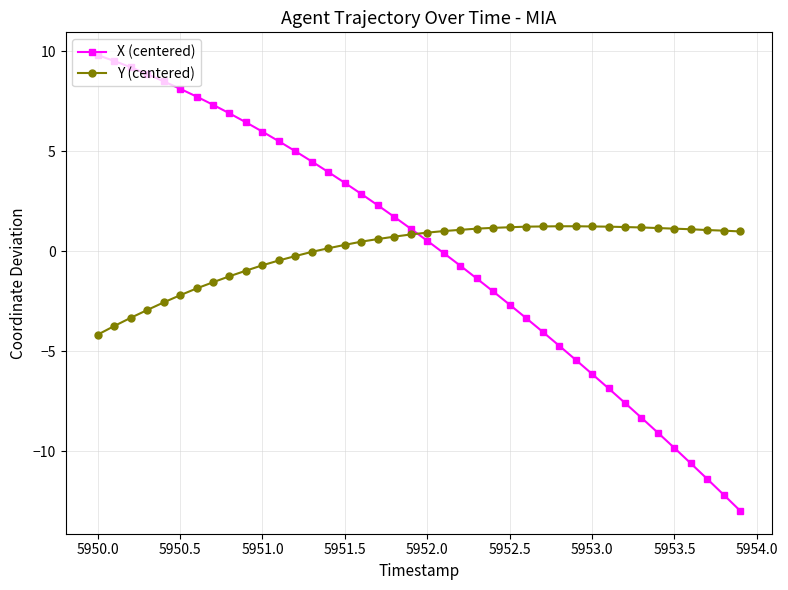

Which series ends up on top after the final intersection of X (centered) and Y (centered)?

Y (centered)